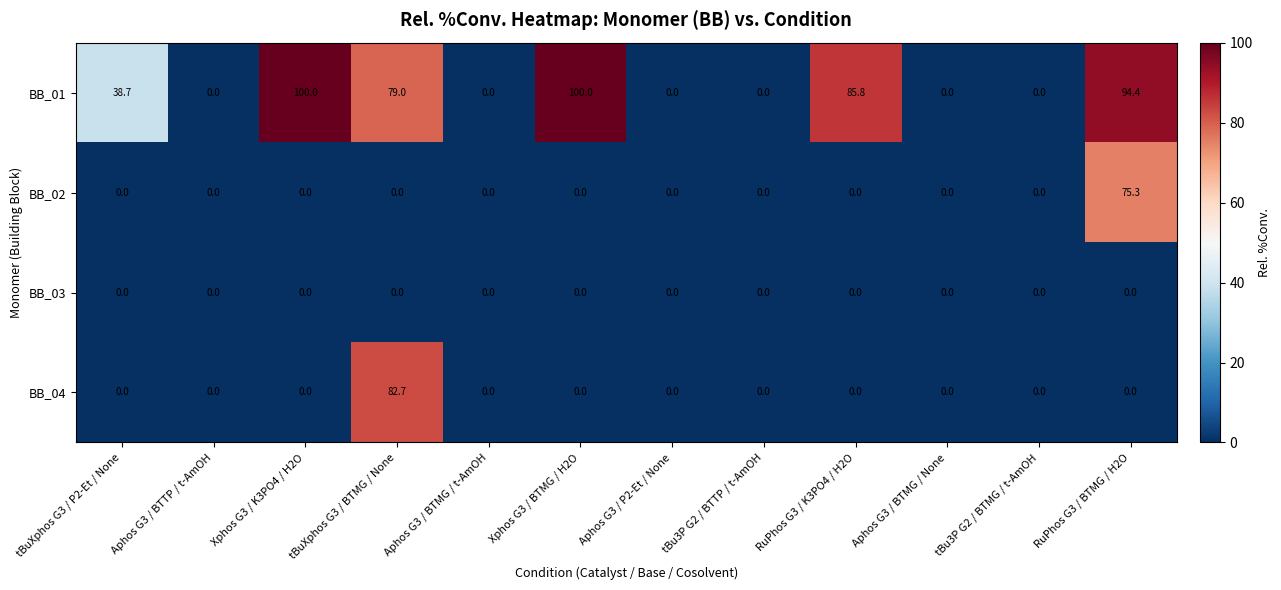

Rank the series by their maximum value, from lowest to highest.

BB_03, BB_02, BB_04, BB_01